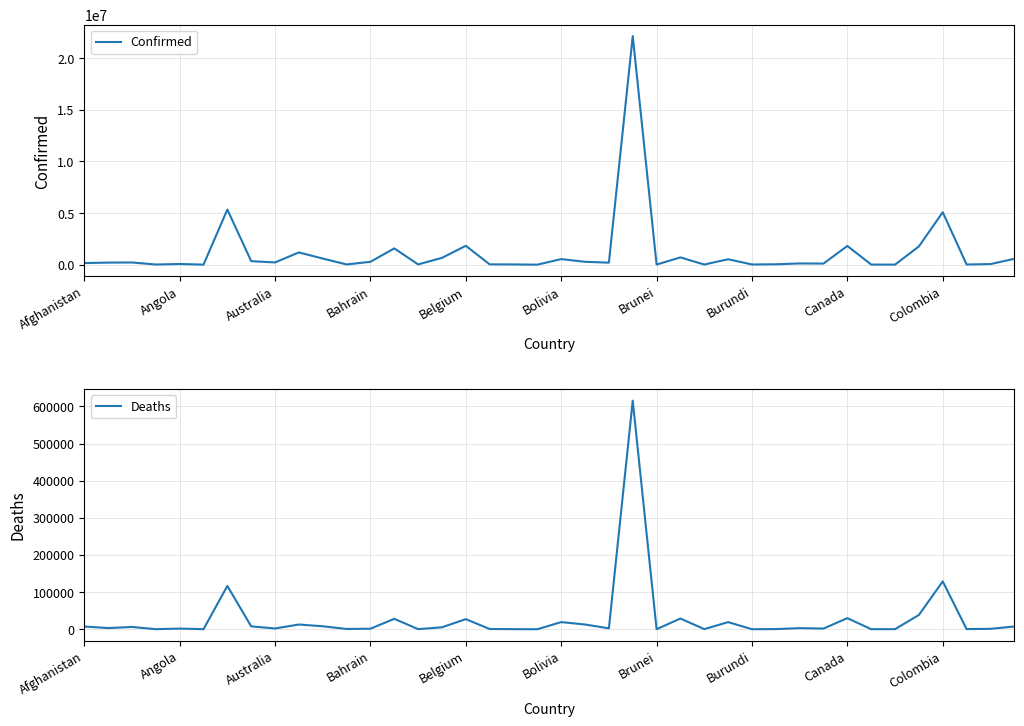

List the series in order of their overall mean, highest first.

Confirmed, Deaths